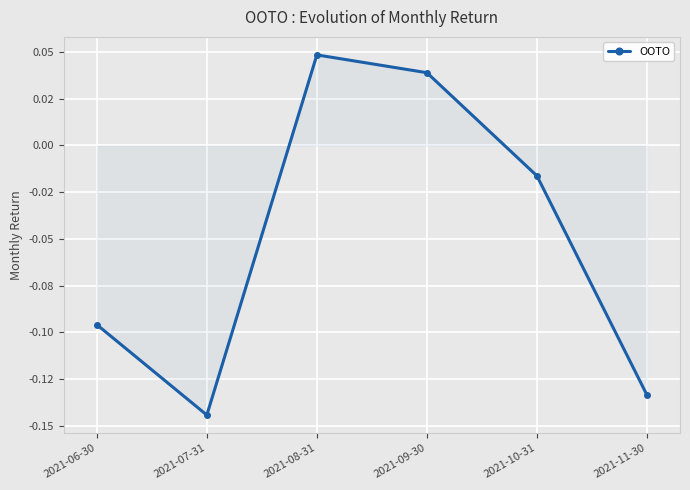

Is this an area chart (filled region under the line)?

Yes